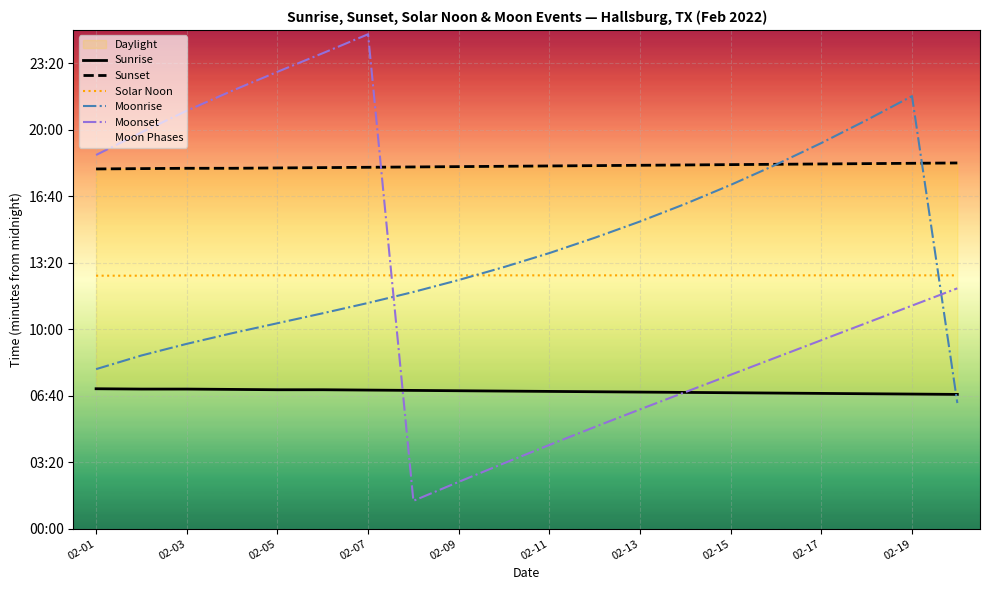

What is the difference between the maximum and minimum values in the Sunrise series?

17